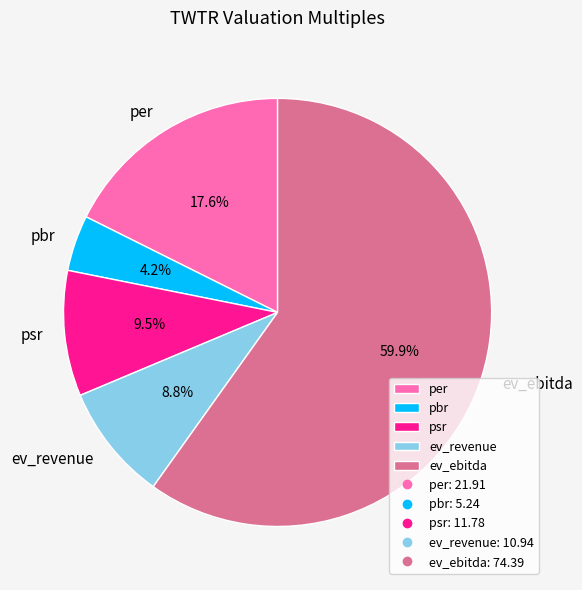

Which category has the biggest portion of the pie?

ev_ebitda